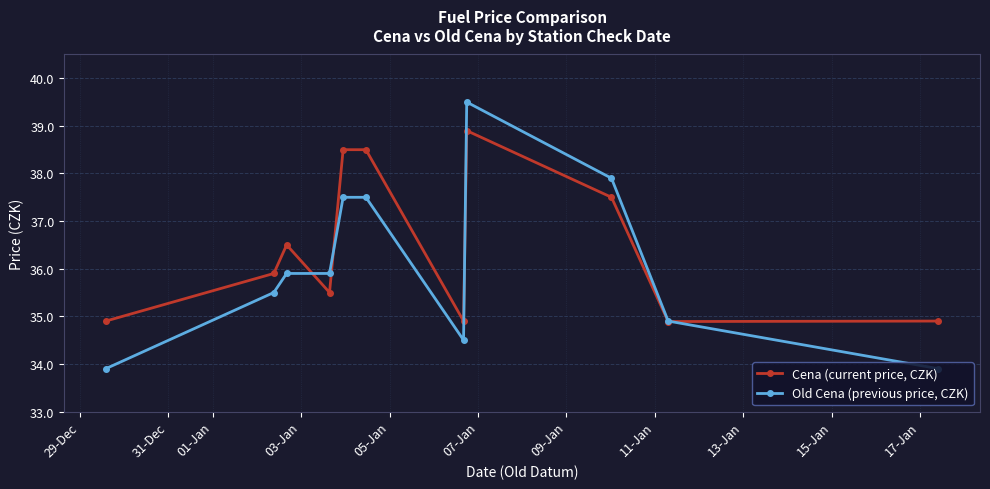

What is the value of the Old Cena (previous price, CZK) point at the 6th from the left?

37.5